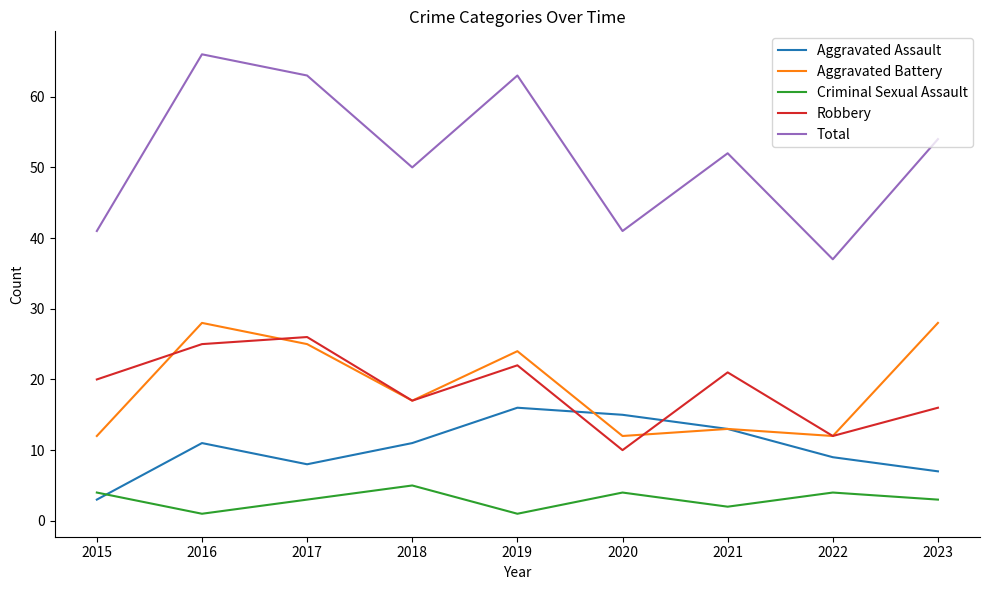

The Aggravated Battery series shows 12 at 2020. True or false?

True